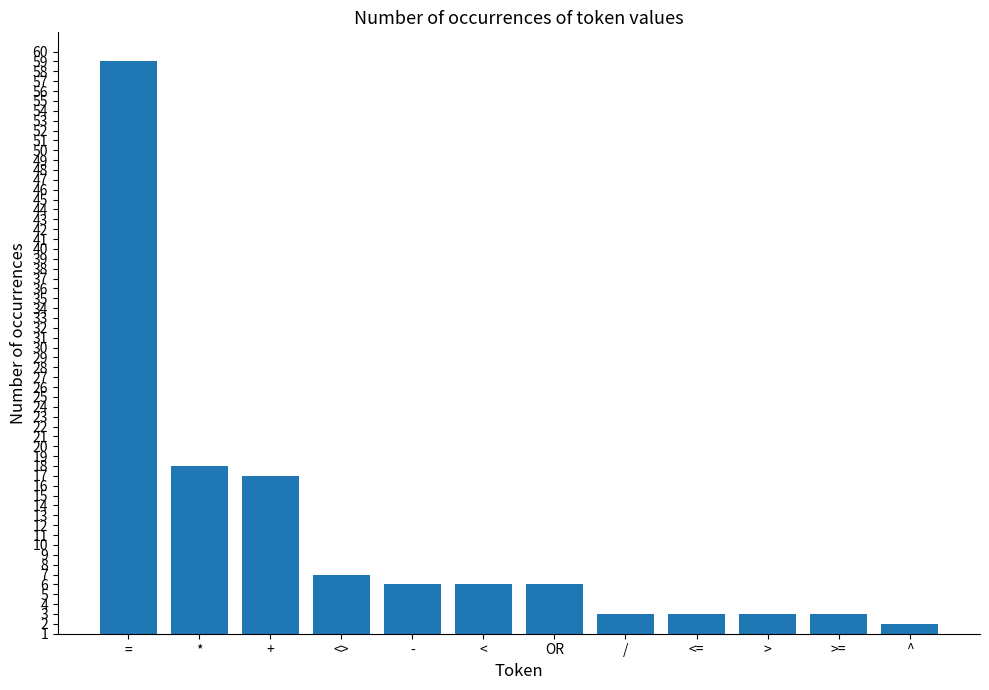

What is the ratio of the value at OR to the value at >=?

2.0